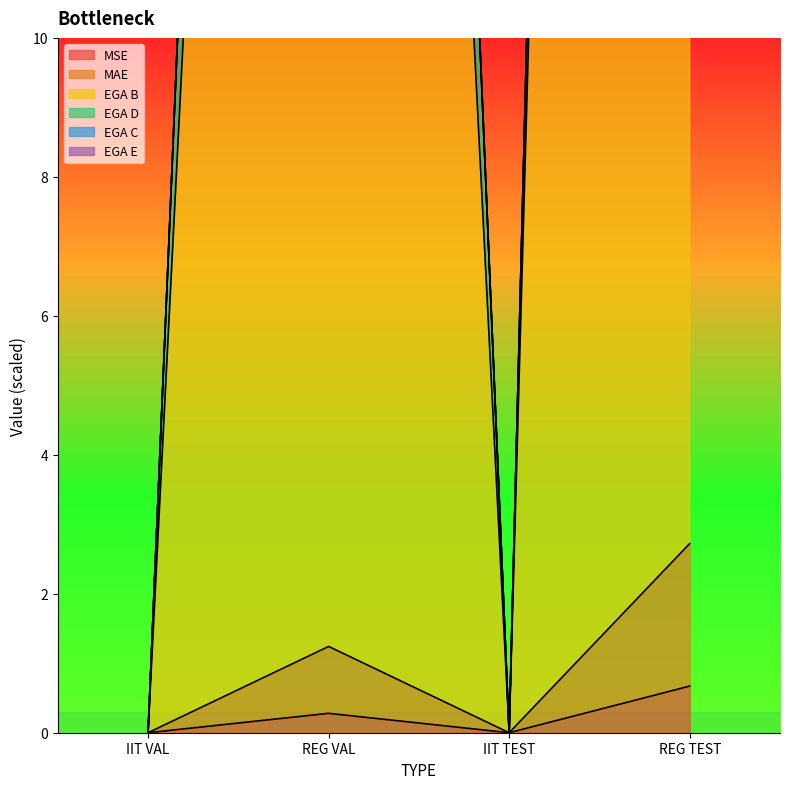

Rank the series at REG TEST from highest to lowest value.

EGA B, MAE, MSE